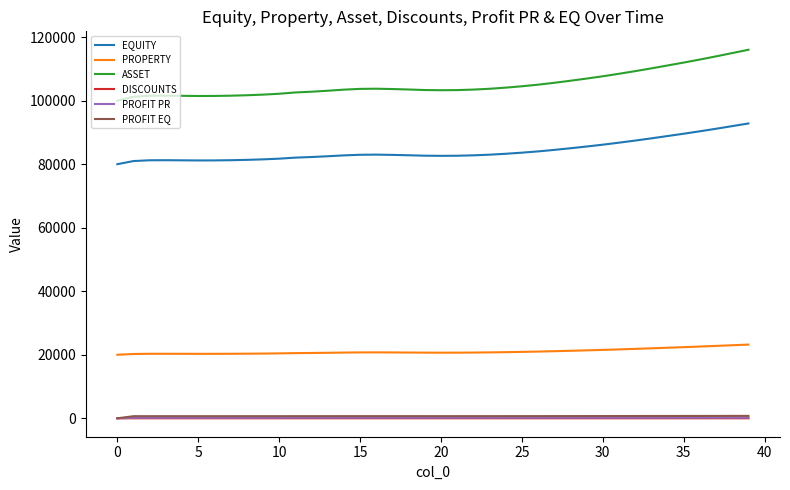

What is the maximum value shown in the chart?

116028.4